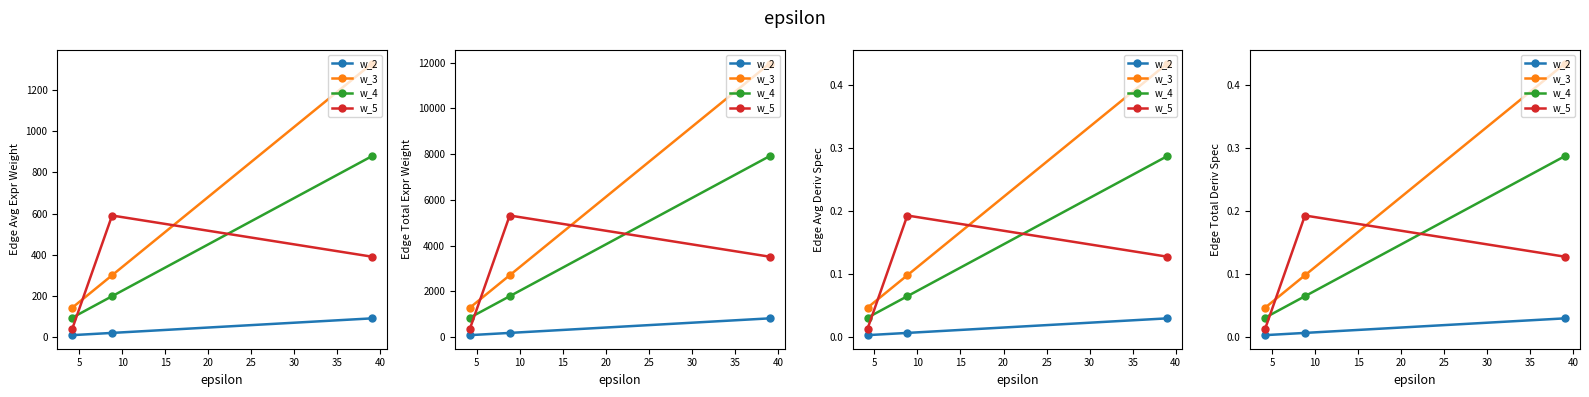

Is it true that w_3 equals 0.2 at 5?

False